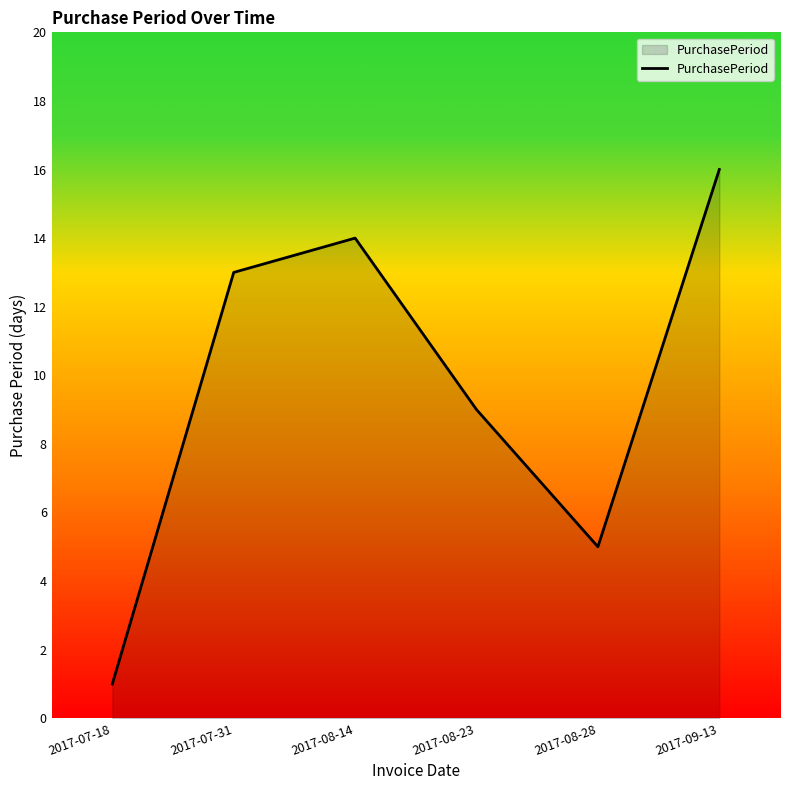

What is the sum of all values?

58